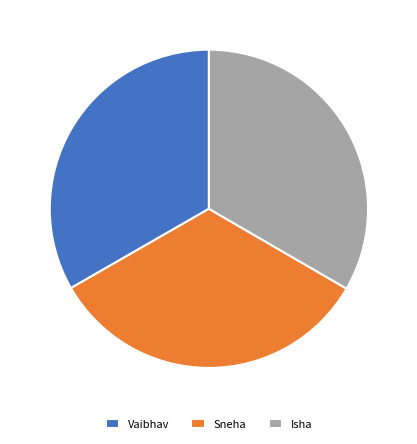

True or false: Sneha accounts for 33% of the total.

True